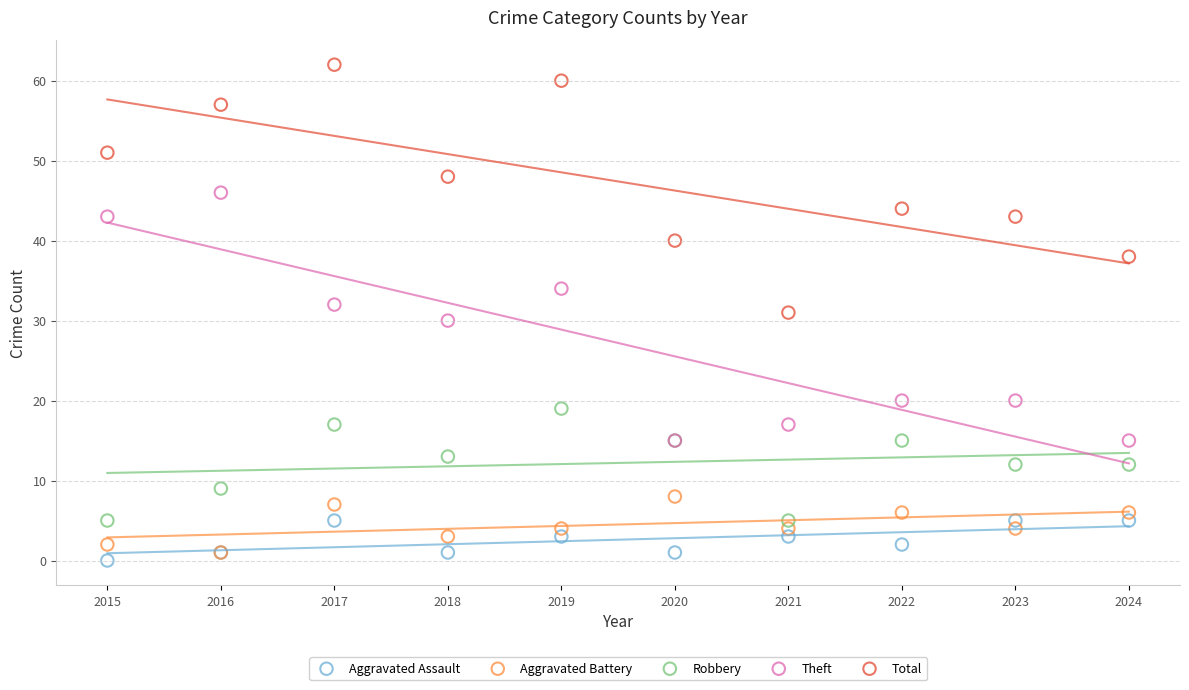

What are all the series names shown in the legend?

Aggravated Assault, Aggravated Battery, Robbery, Theft, Total